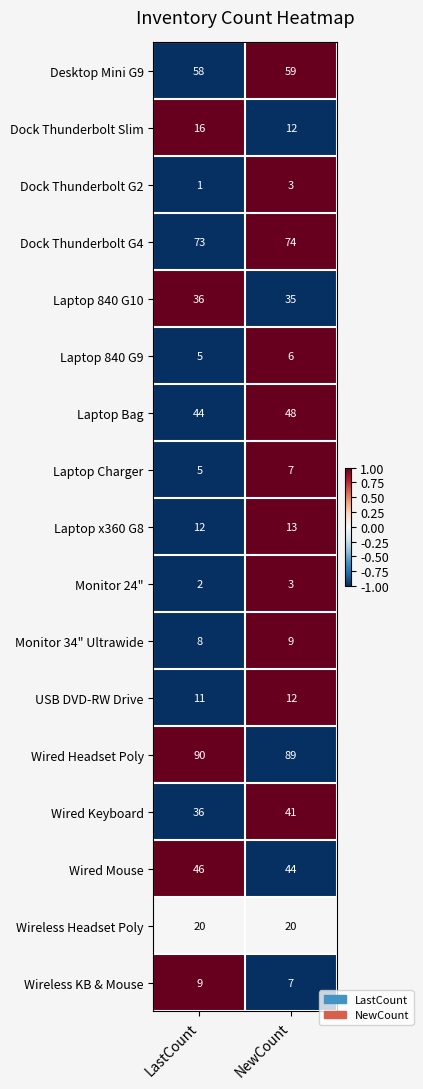

At which category is the sum across all series the highest?

NewCount